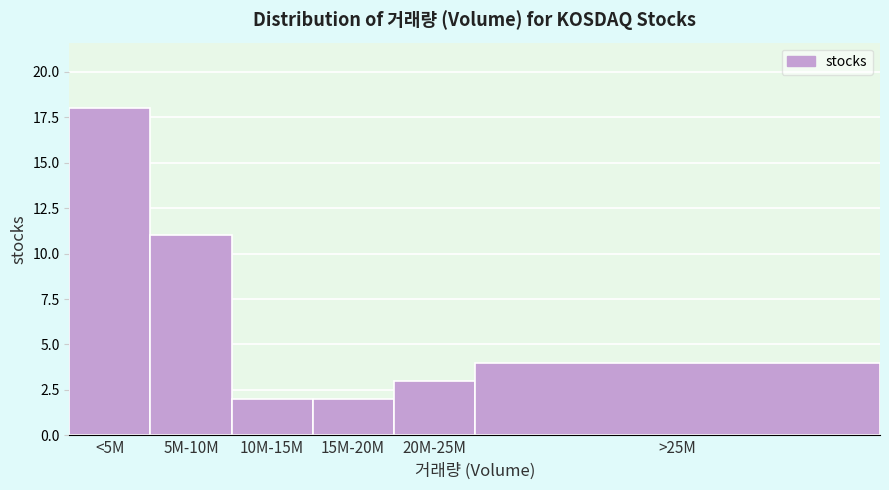

Reading left to right, transcribe all the data shown in this chart.

18	11	2	2	3	4